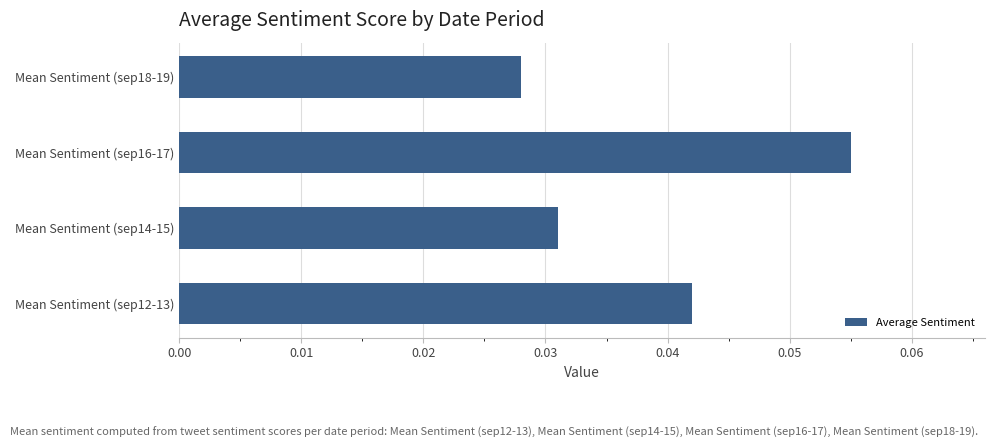

At which label is the value closest to 0?

Mean Sentiment (sep18-19)